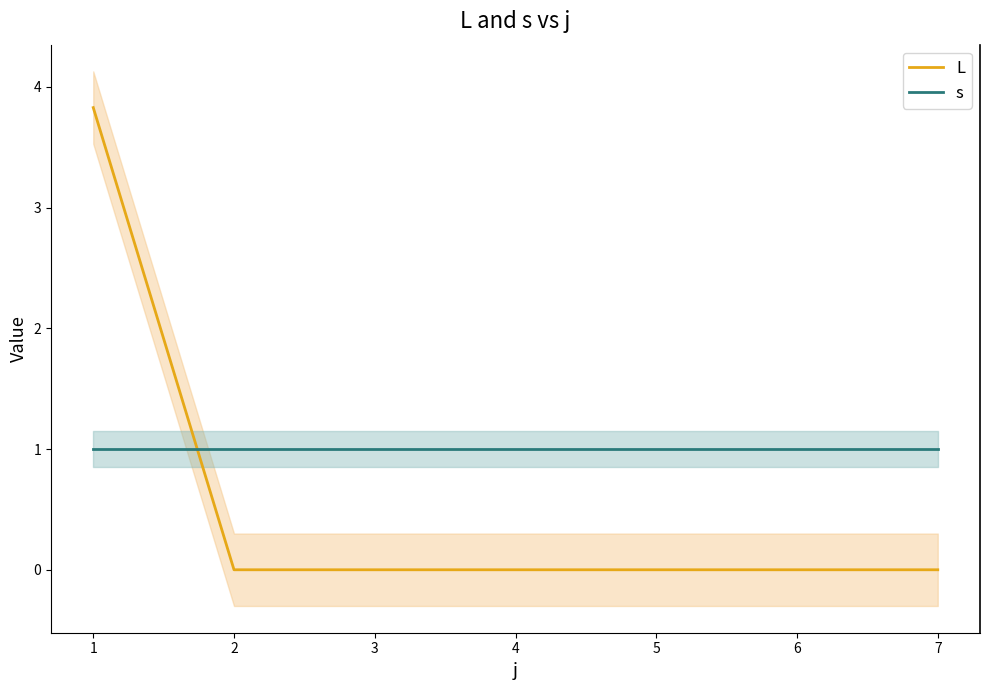

How many data points does each series have?

7